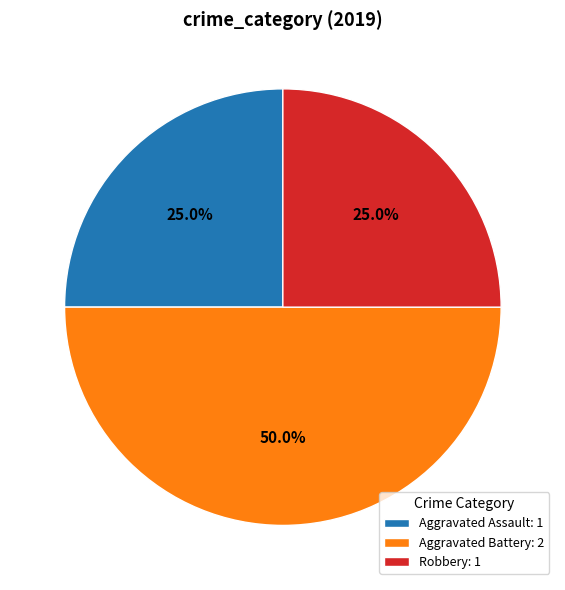

Is Robbery: 1 the majority of the pie?

No